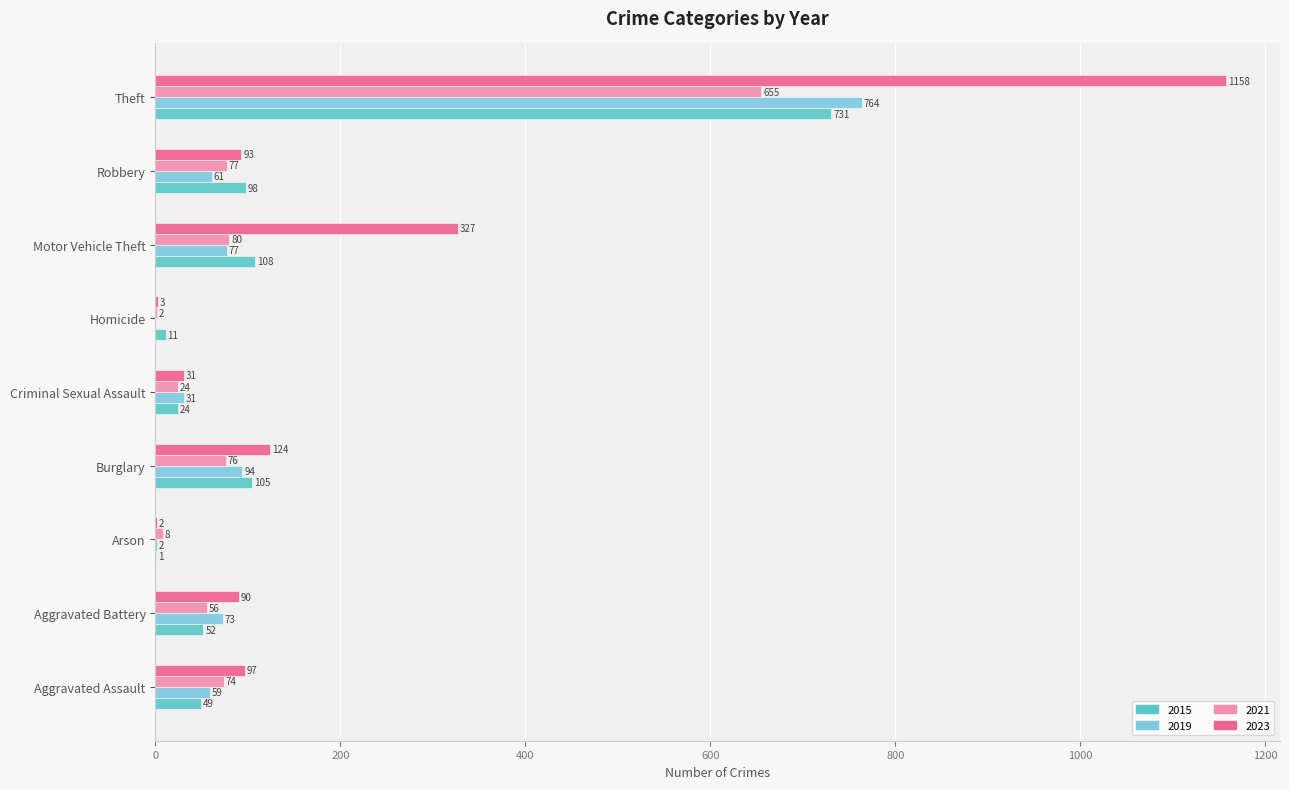

Read the 2015 value at Motor Vehicle Theft, to the nearest 50.

100